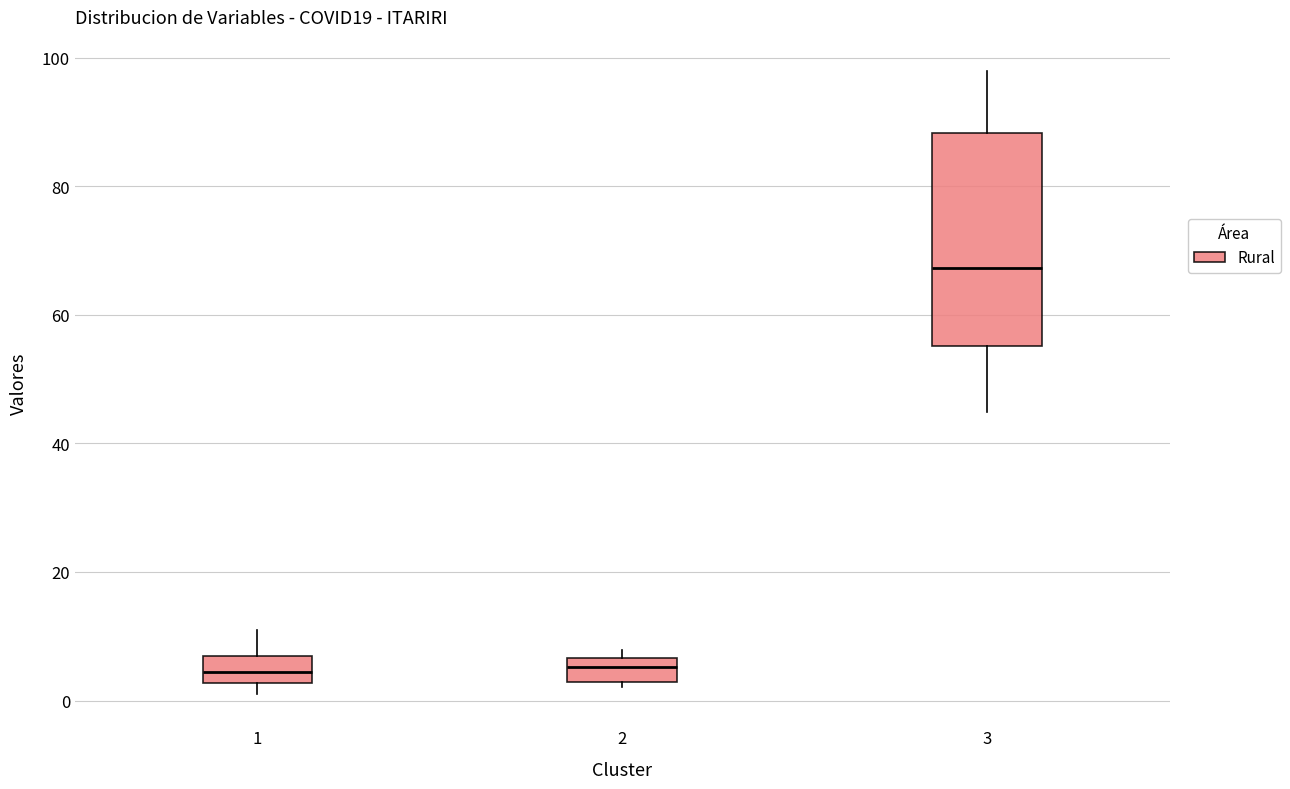

Reading left to right, read every box against the y-axis: the position of its median line, the range the box covers, and the ends of its whiskers. The values are not printed on the chart, so give them approximately, as read against the axis.

1: median 4, box 2 to 8, whiskers 2 (just below the box's lower edge) to 12
2: median 6 (inside the box), box 2 to 6, whiskers 2 (just below the box's lower edge) to 8
3: median 68, box 56 to 88, whiskers 44 to 98